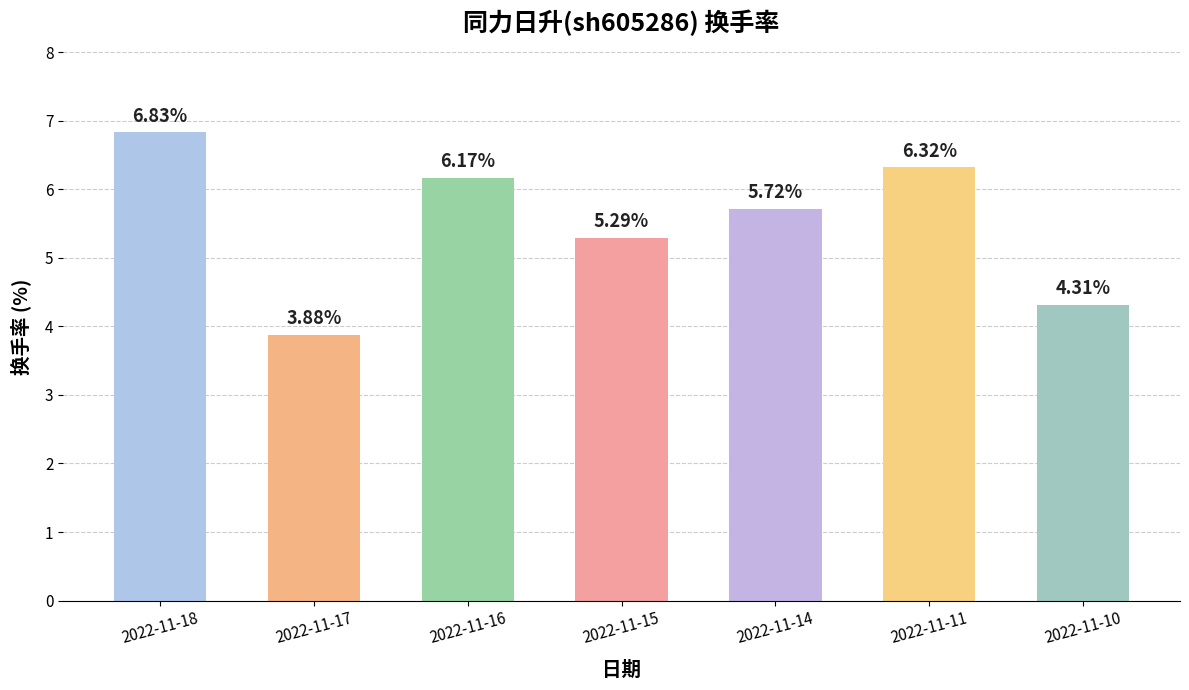

What is the average value?

5.5